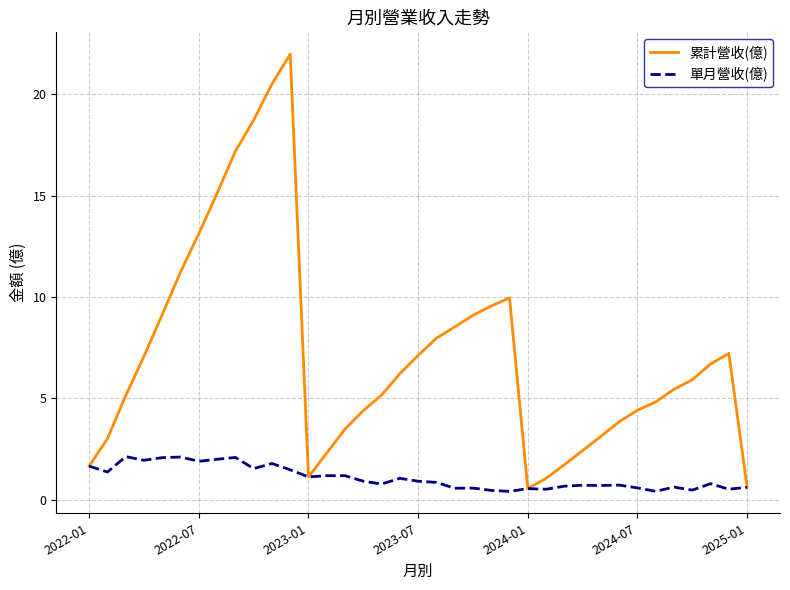

List the series in order of their overall mean, highest first.

累計營收(億), 單月營收(億)